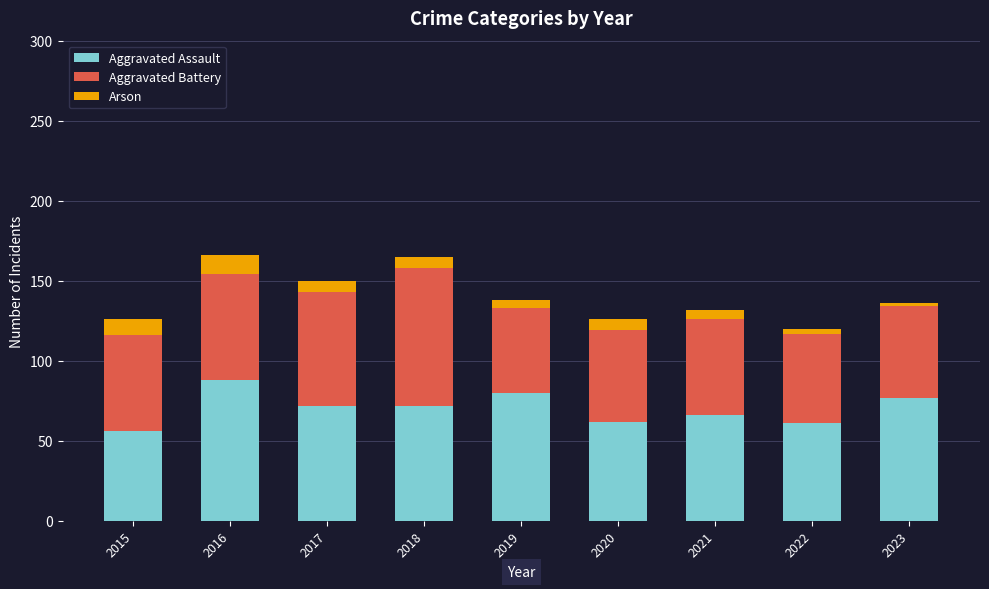

What is the sum of all Aggravated Assault values?

634